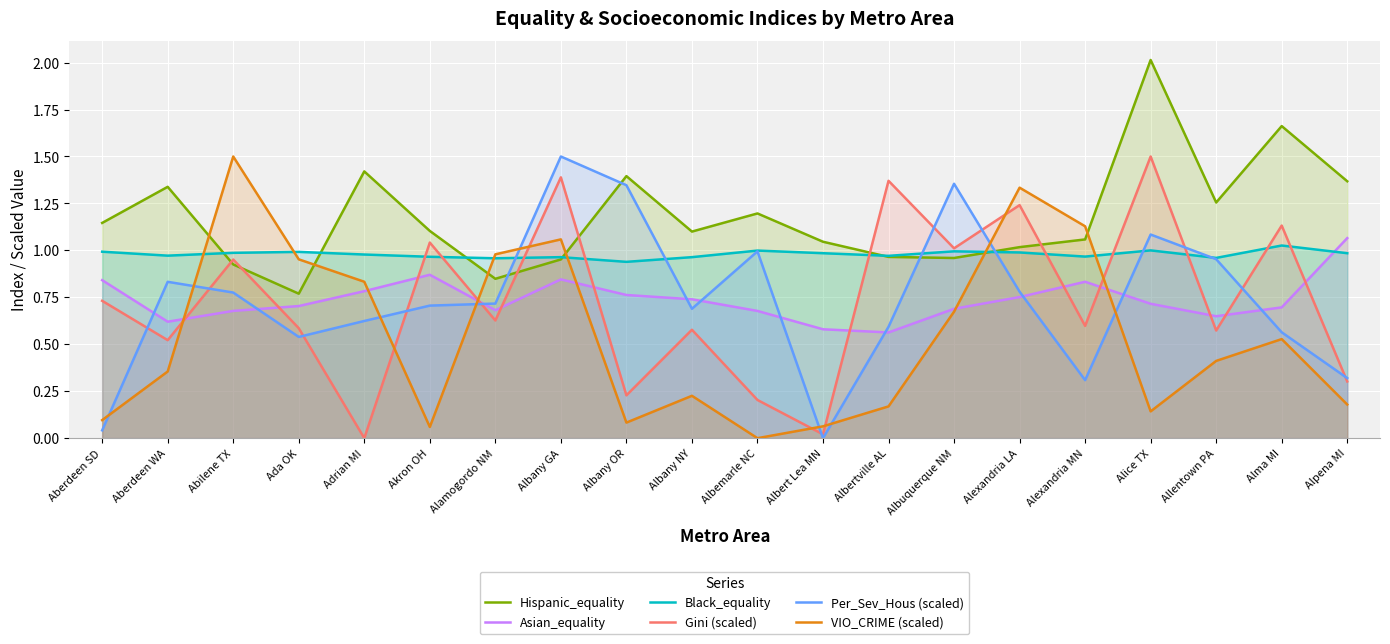

Where do Per_Sev_Hous (scaled) and Black_equality first cross each other?

Alamogordo NM and Albany GA